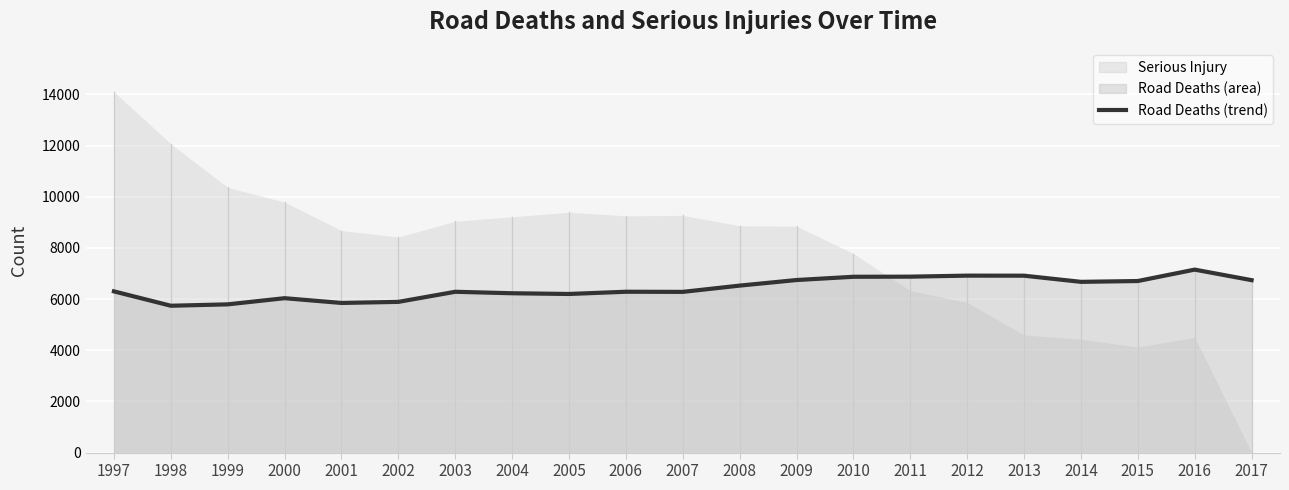

How many categories are shown in the chart?

21